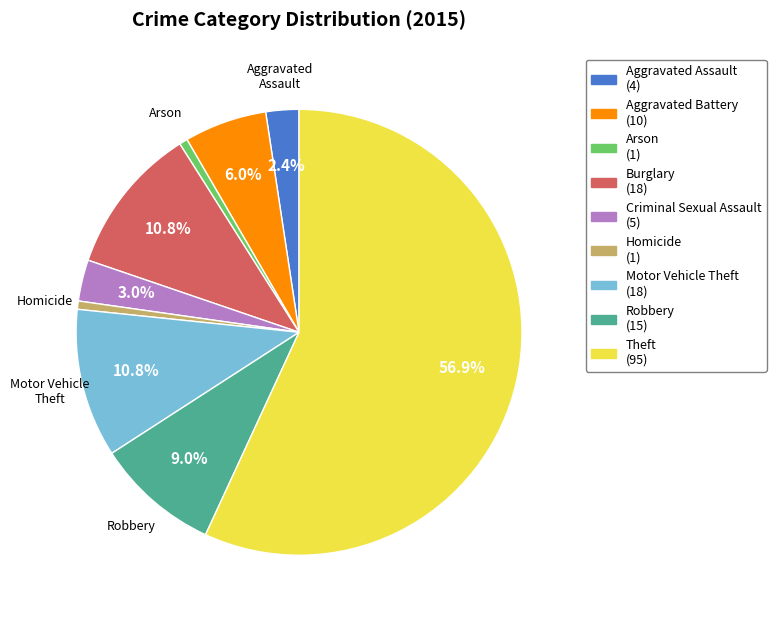

To the nearest percent, what is the combined percentage of Burglary and Robbery?

20%